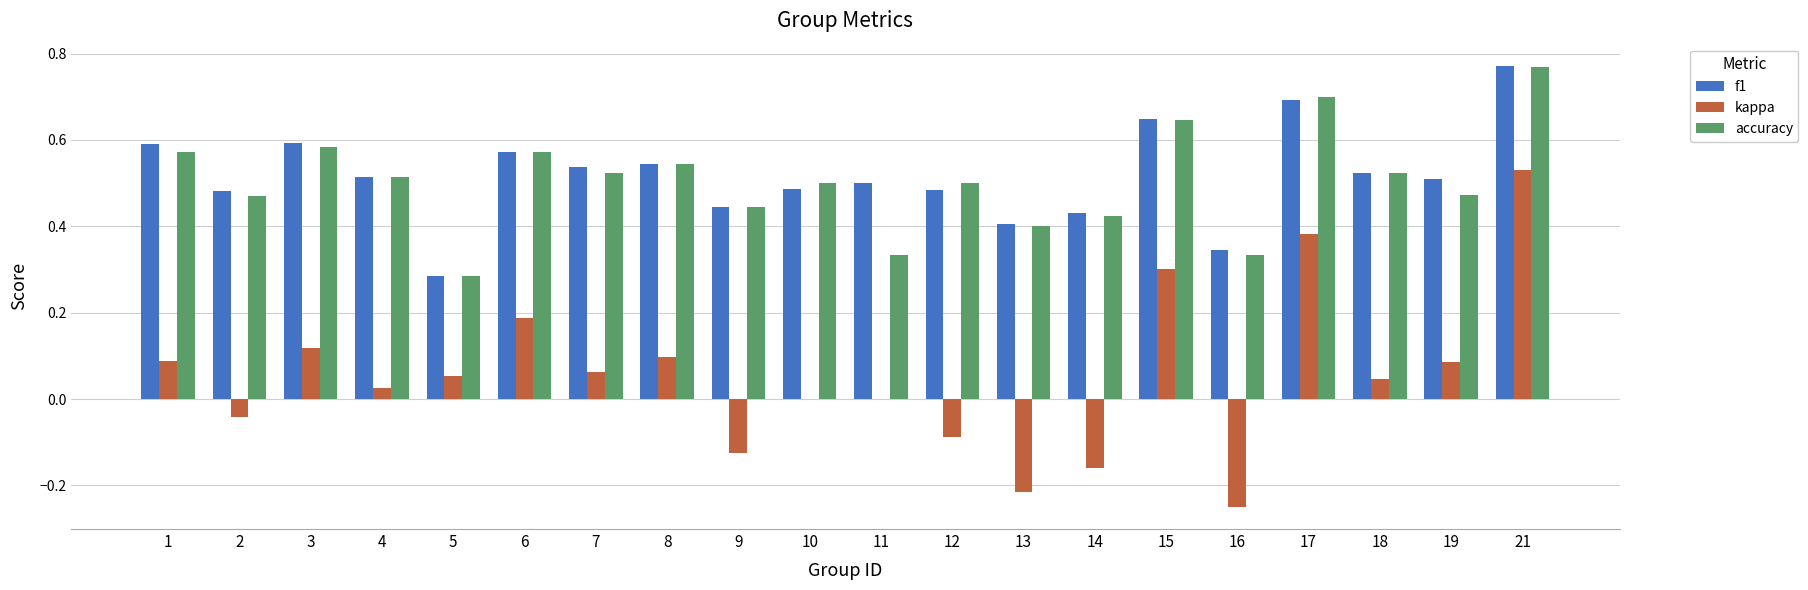

Between 11 and 13, which series saw the biggest shift?

kappa